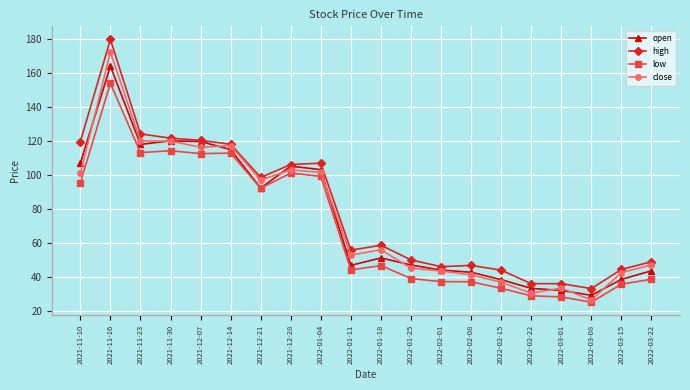

At which category is the sum across all series the highest?

2021-11-16